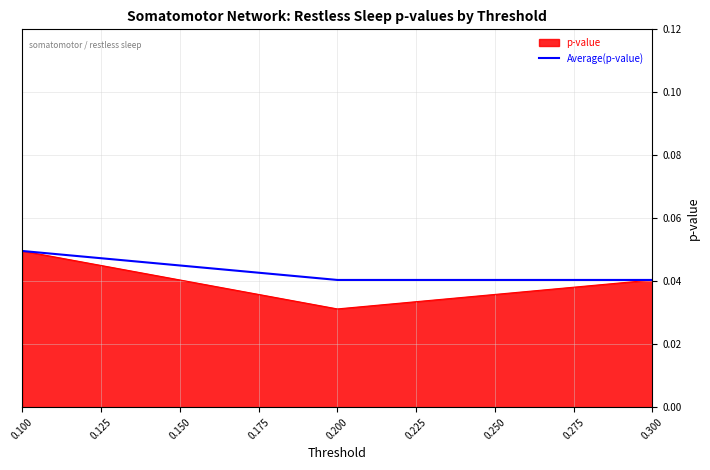

Which series has the largest range (max minus min)?

p-value